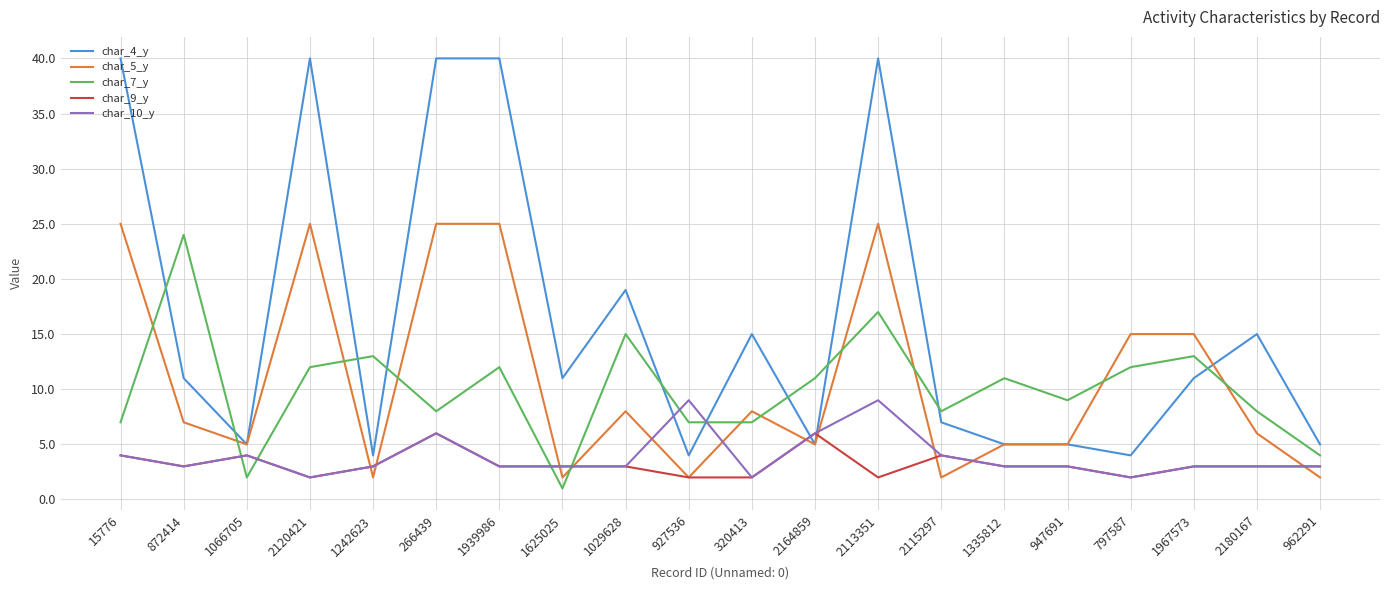

List the series in order of their peak value, lowest first.

char_9_y, char_10_y, char_7_y, char_5_y, char_4_y